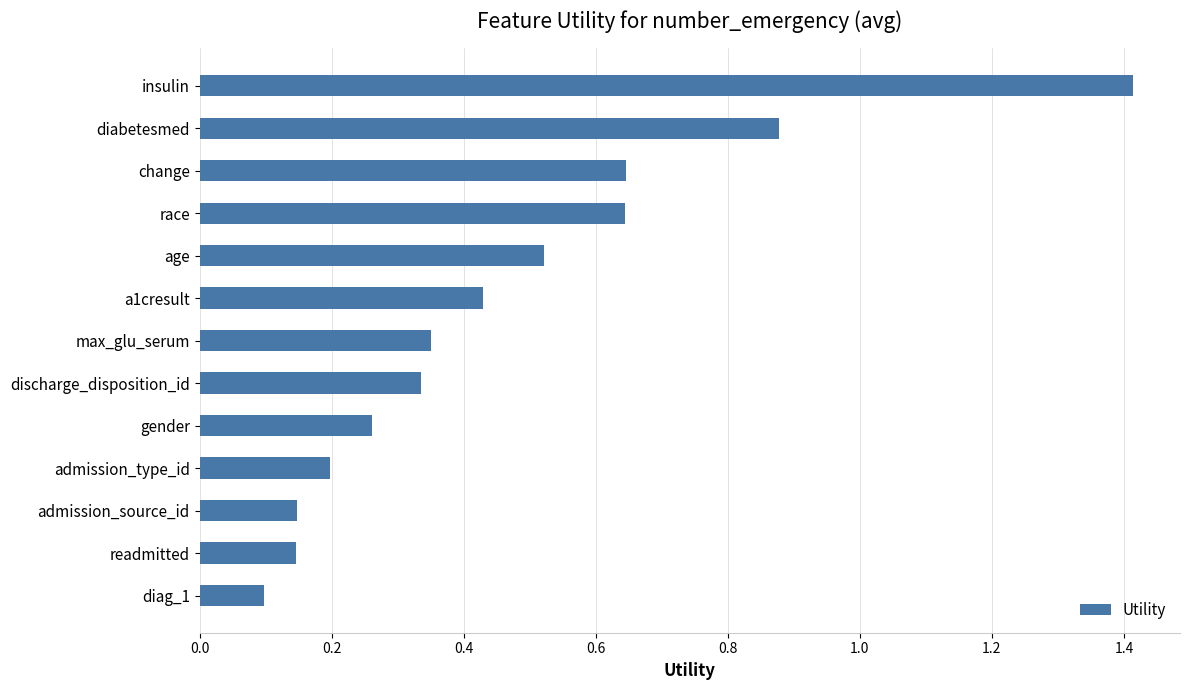

What is the difference between the maximum and second lowest values?

1.3